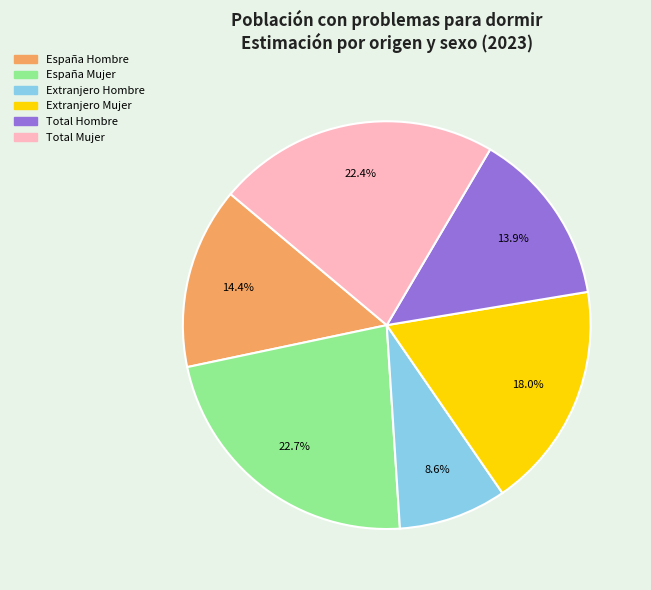

To the nearest percent, what is the difference between the Extranjero Hombre and España Mujer slice percentages?

14%